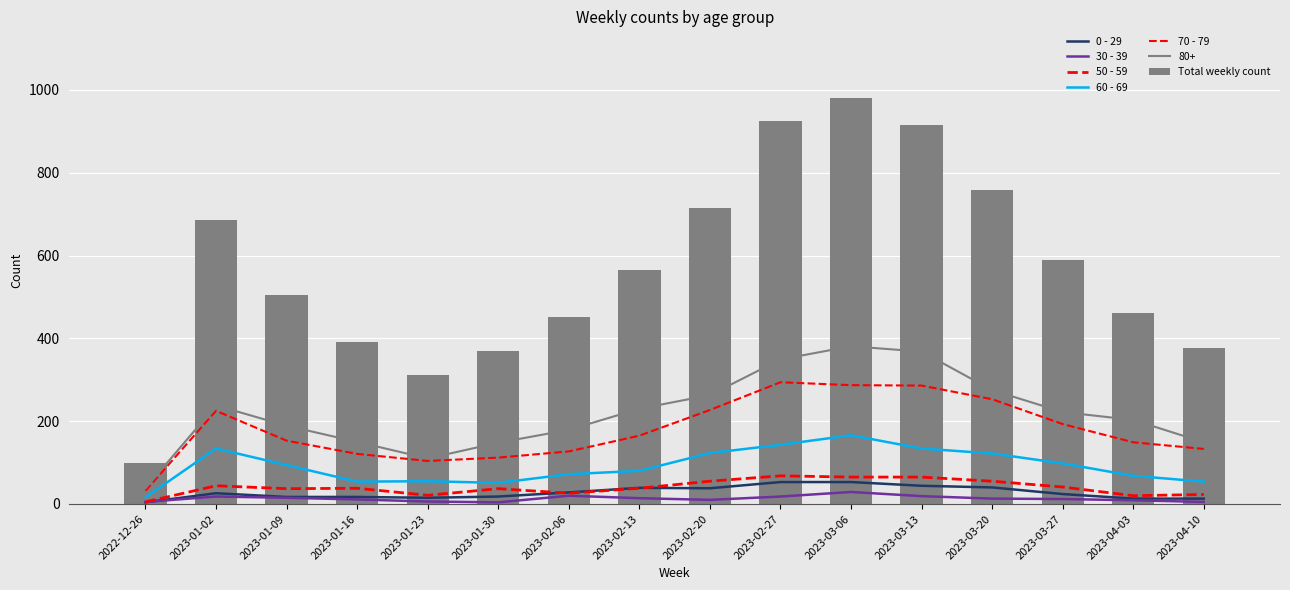

Which has a higher value, 2023-01-30 or 2023-03-06?

2023-03-06